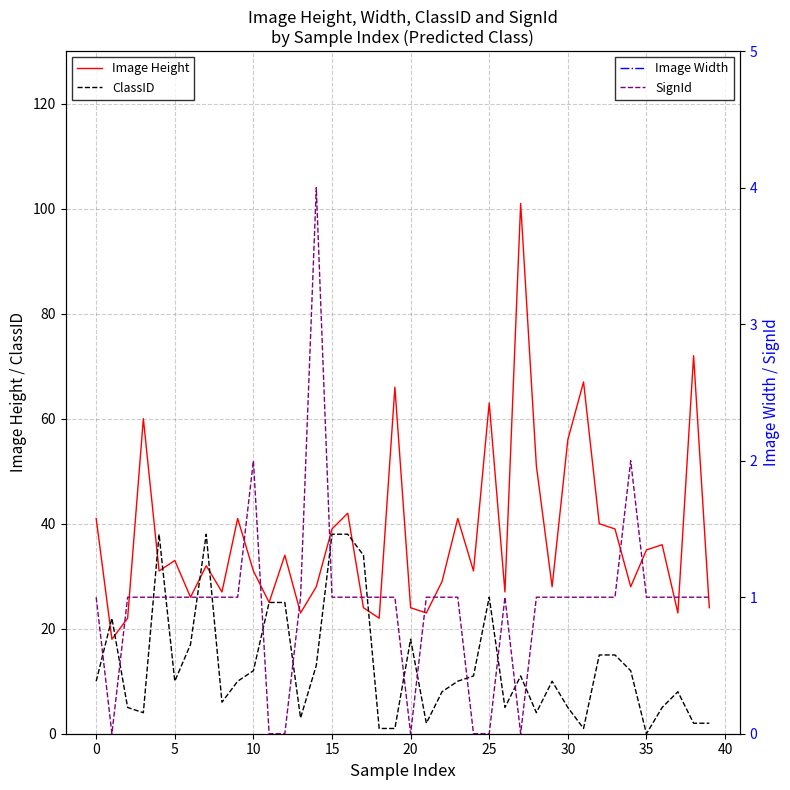

What is the minimum value for Image Height?

18